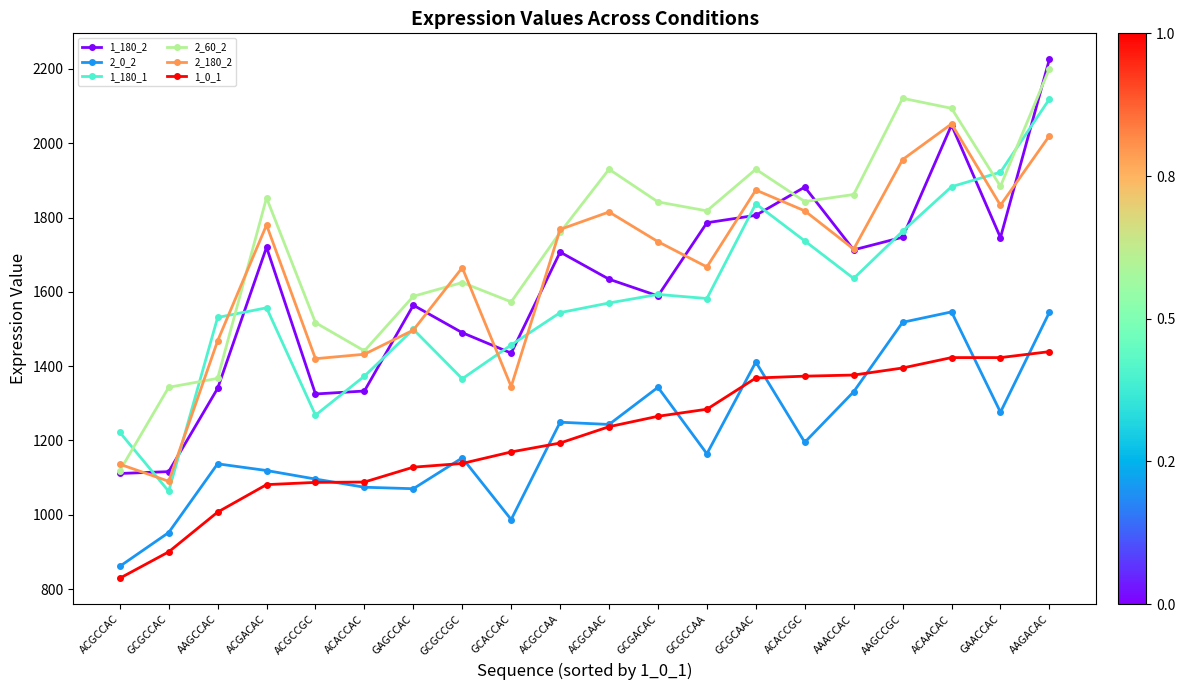

True or false: 1_180_1 has more than 1 points higher than both neighbors.

True